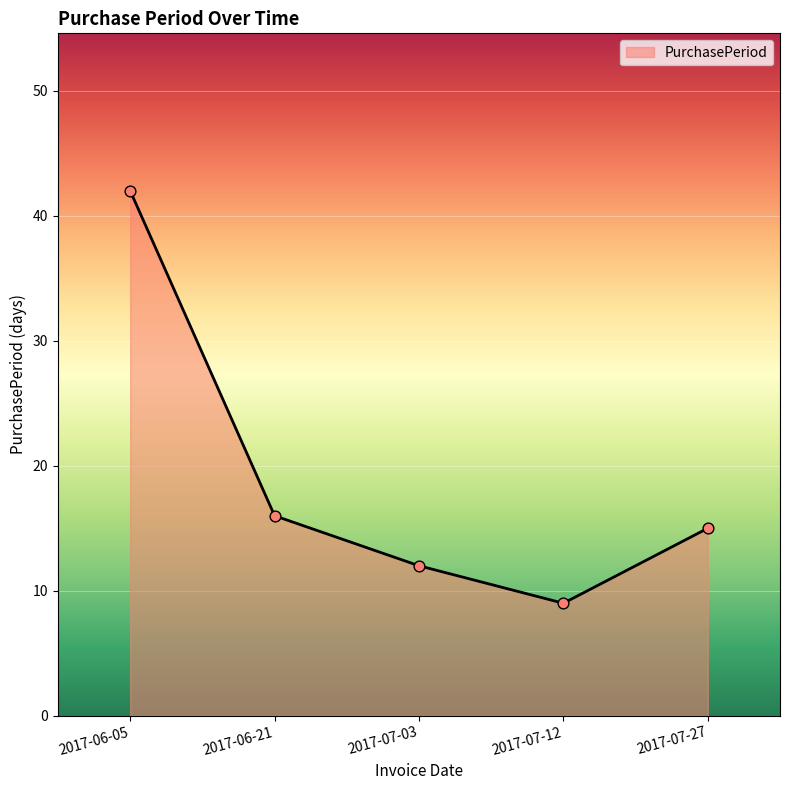

Approximately how many times larger is the value at 2017-07-27 compared to 2017-06-05?

0.4